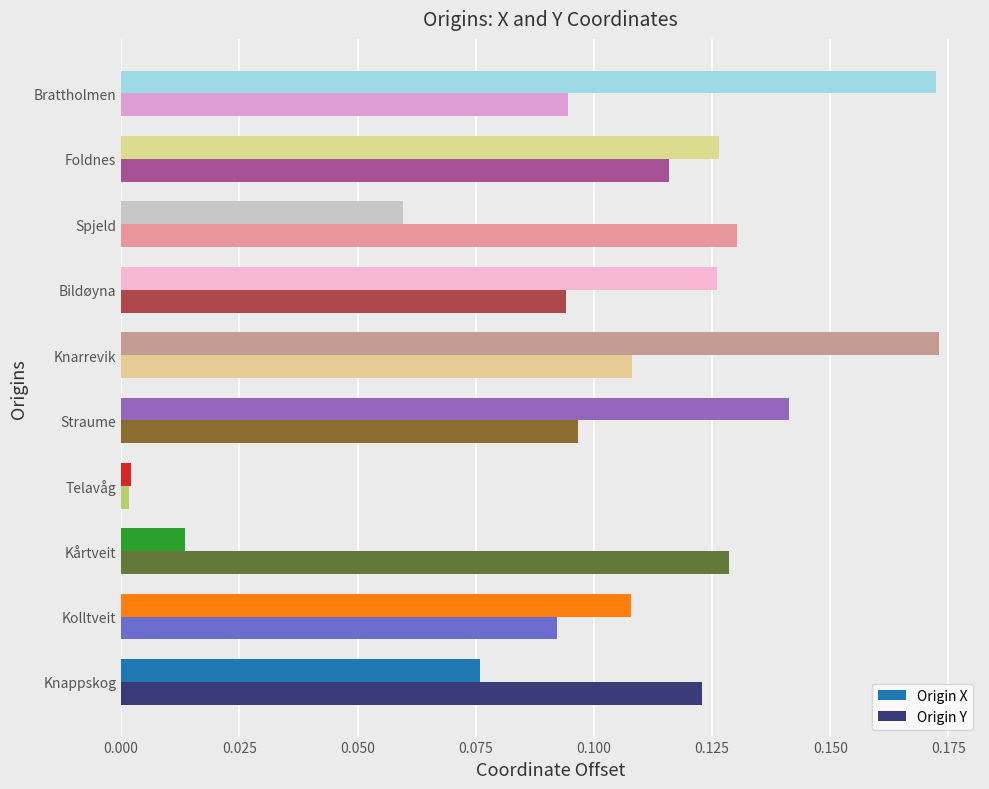

At Kårtveit, list the series in order from smallest to largest.

Origin X, Origin Y